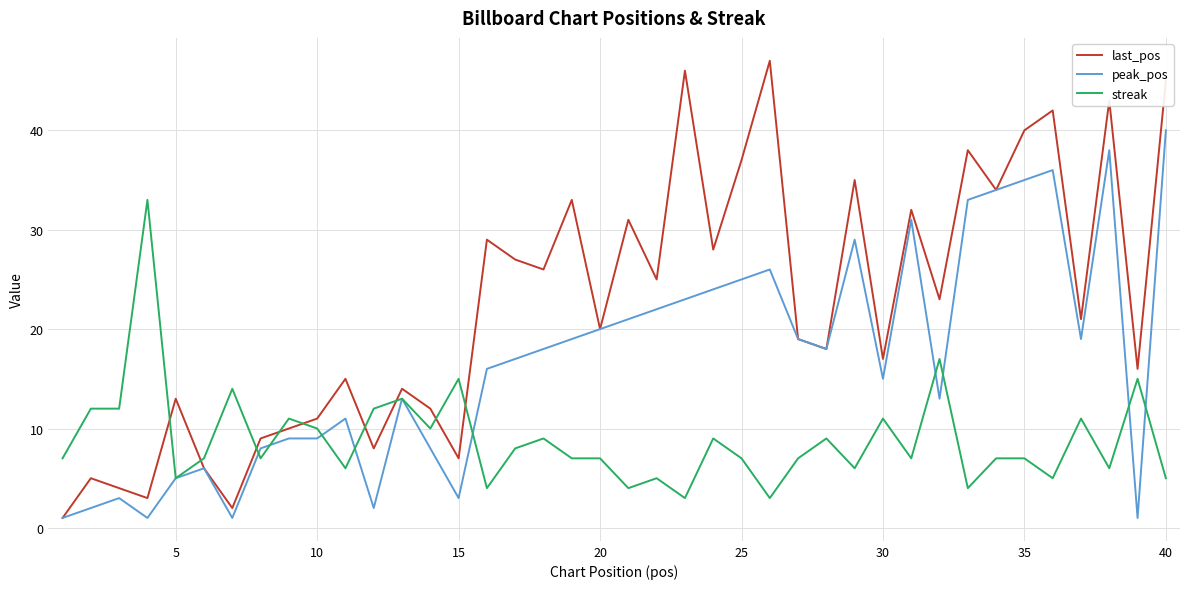

What is the sum of all last_pos values?

892